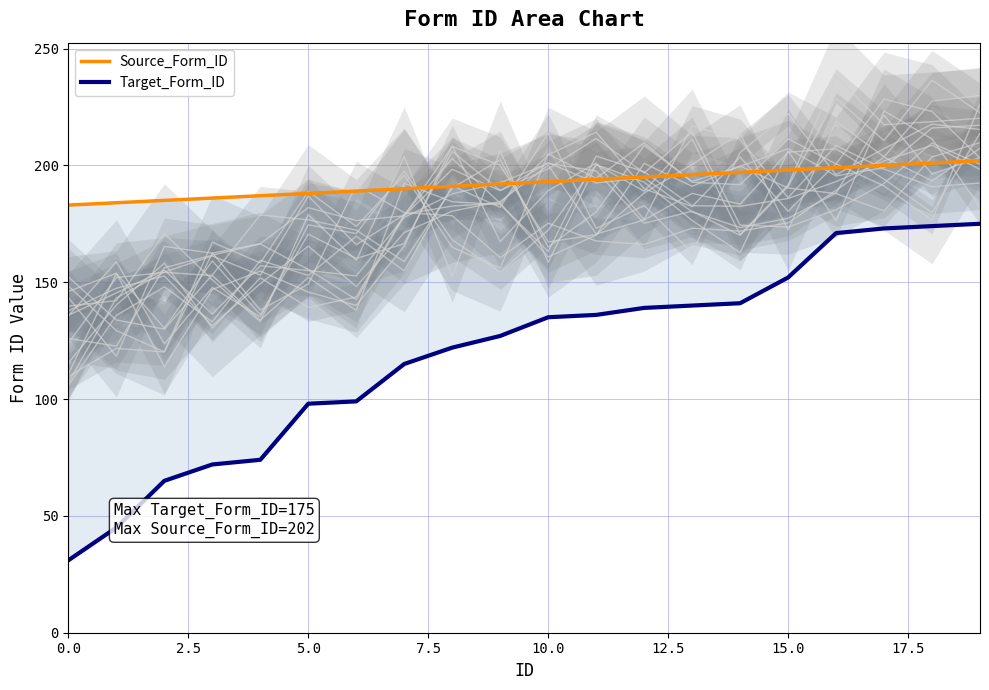

What is the minimum value for Target_Form_ID?

31